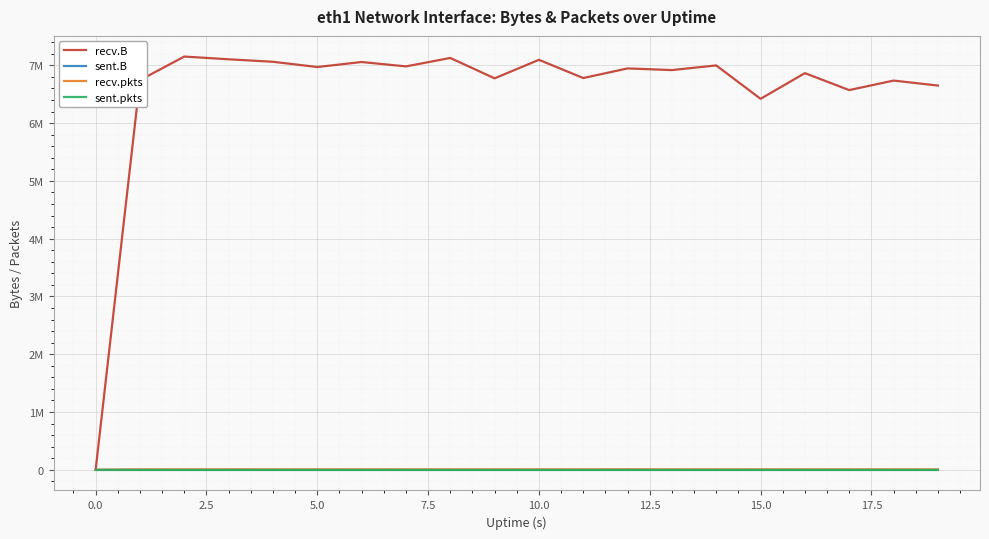

What are all the series names shown in the legend?

recv.B, sent.B, recv.pkts, sent.pkts